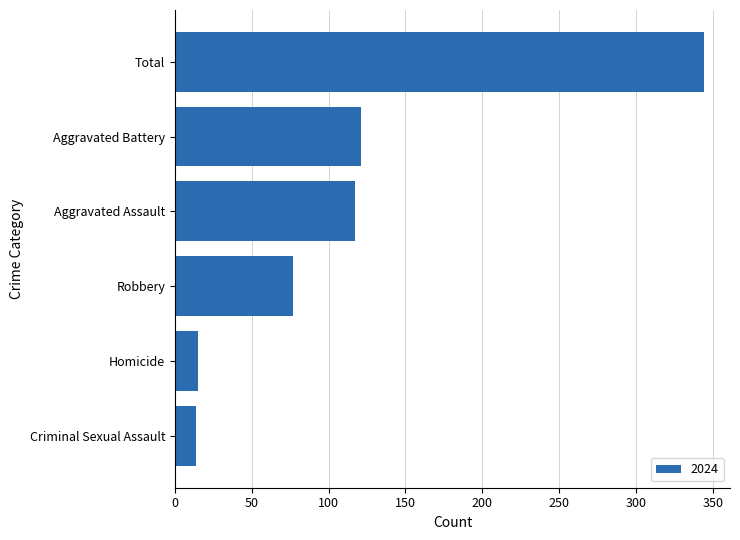

Which category has the highest value across all series?

Total